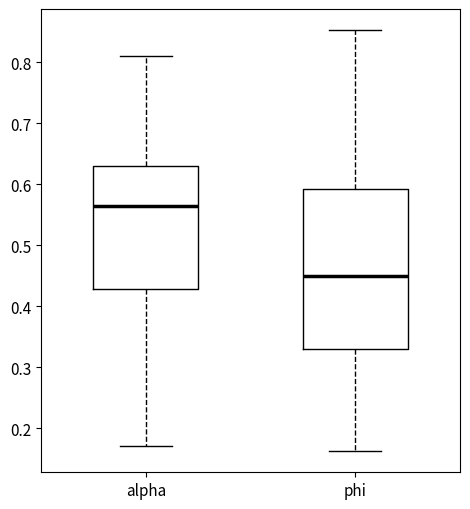

Which box's median line is the highest?

alpha